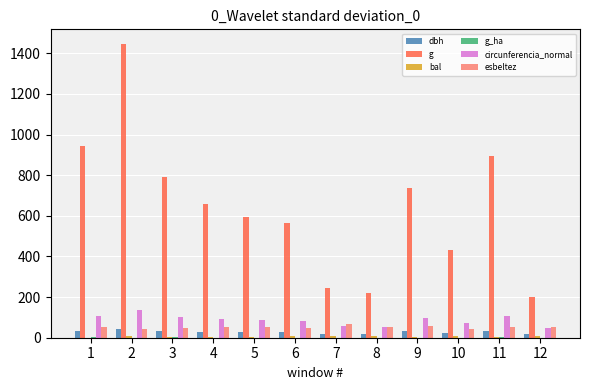

True or false: circunferencia_normal has a value of 209.4 at 2.

False